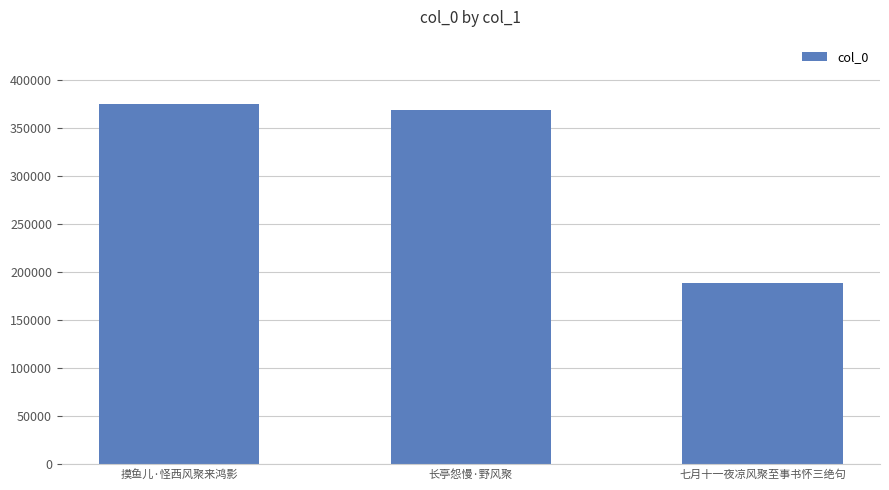

Which has a higher value, 摸鱼儿·怪西风聚来鸿影 or 七月十一夜凉风聚至事书怀三绝句?

摸鱼儿·怪西风聚来鸿影